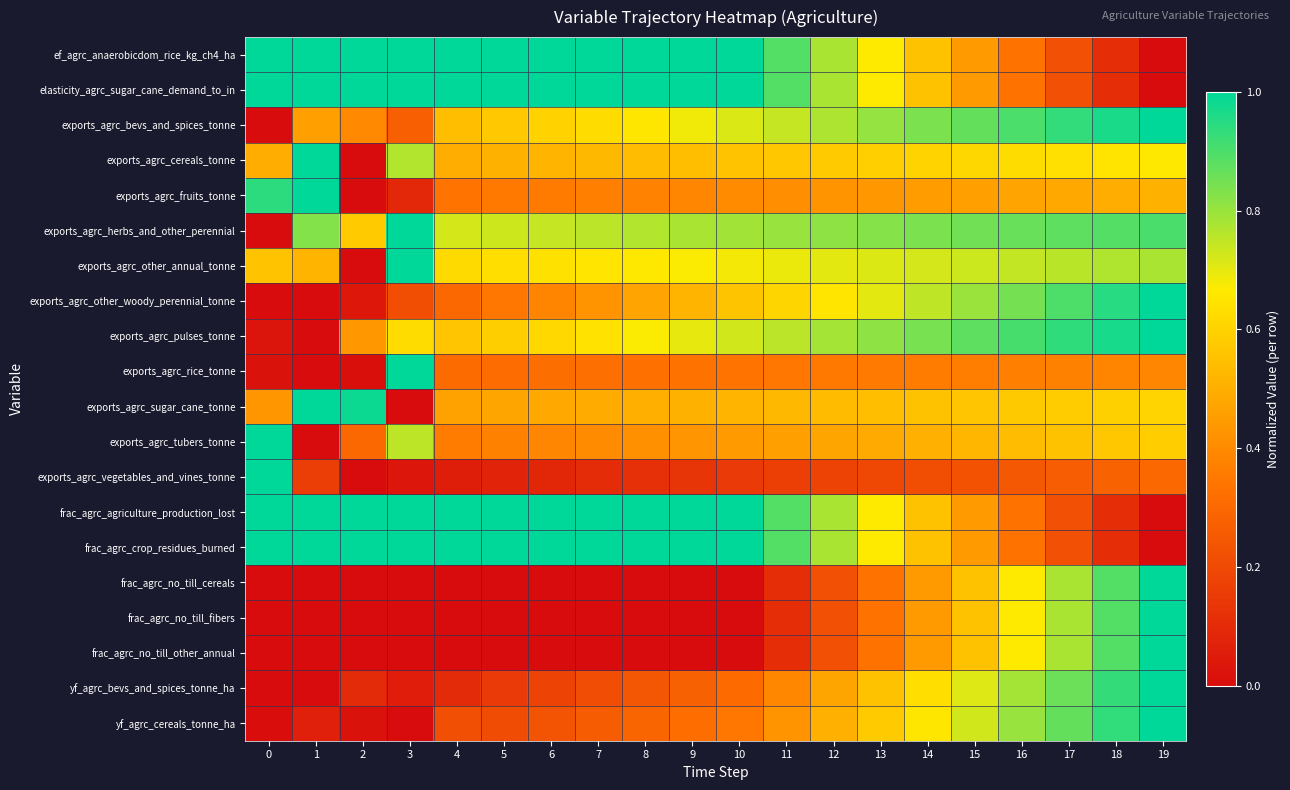

What is the maximum value shown in the chart?

1.0